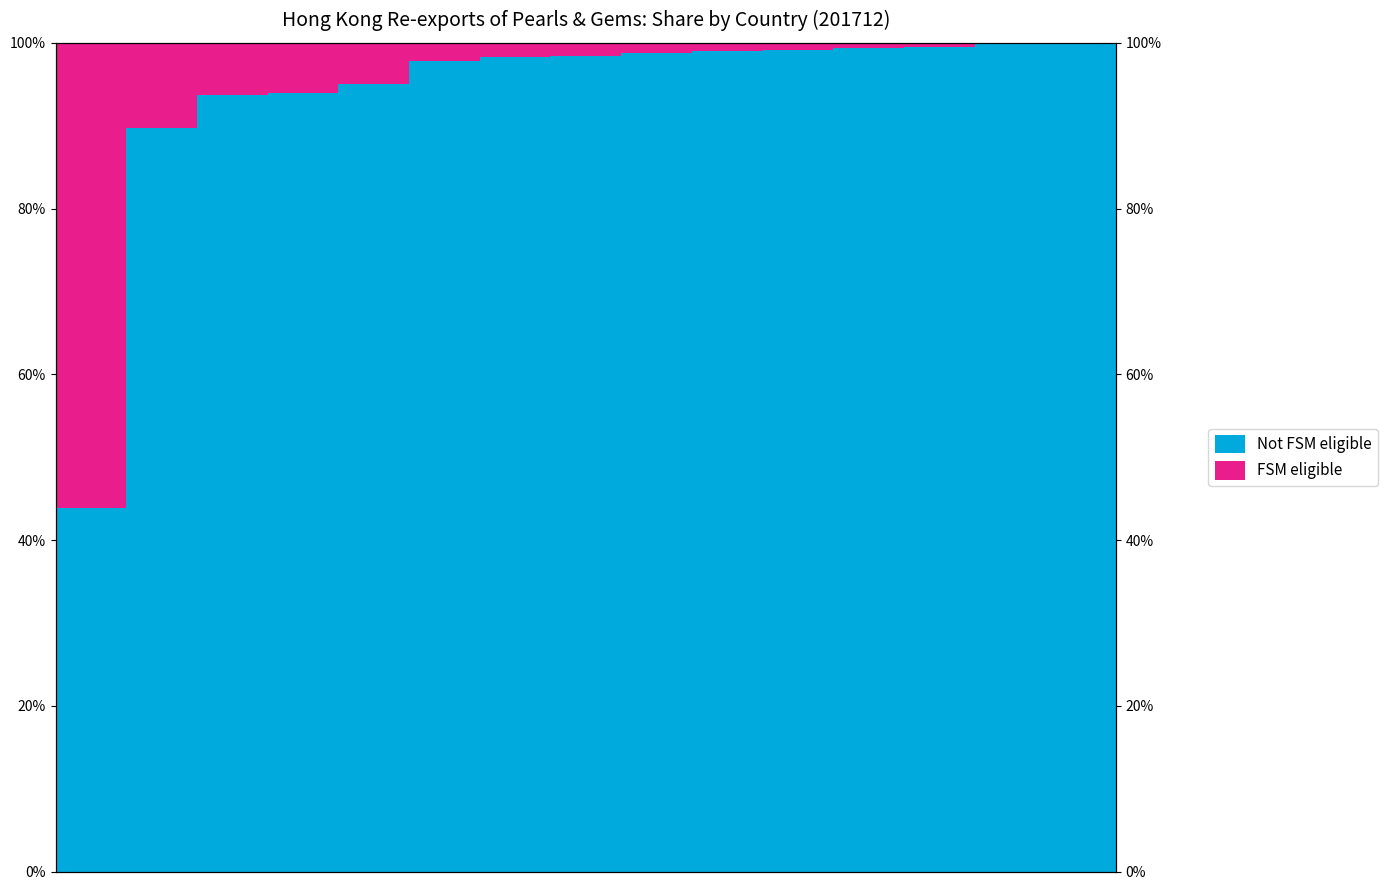

What is the minimum value shown in the chart?

0.2